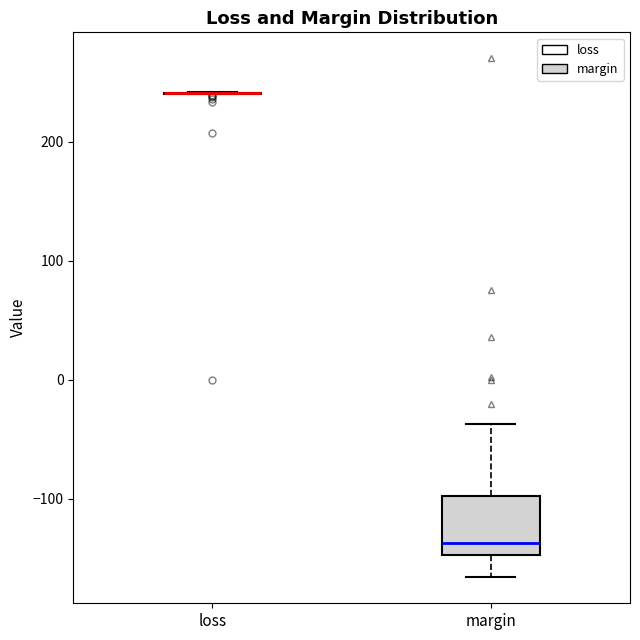

Reading left to right, transcribe this box plot: for each box, give where its median line is, the range the box spans, and where its two whiskers end, as read against the y-axis. The values are not printed on the chart, so give them approximately, as read against the axis.

loss: box collapsed to a line at 240, whiskers 240 to 240
margin: median -140, box -150 to -100, whiskers -170 to -40